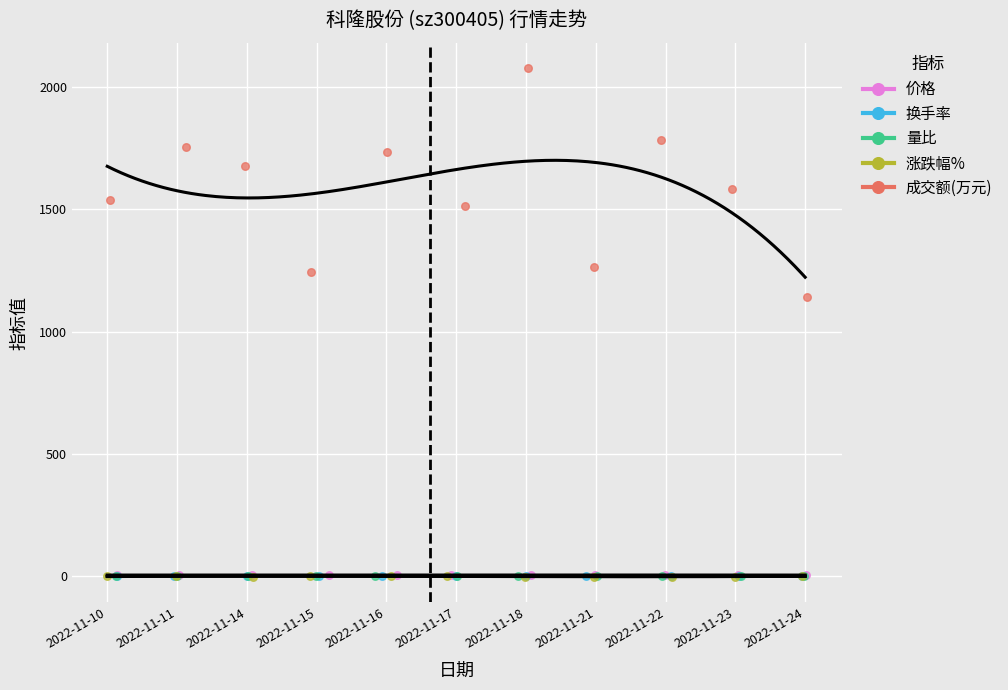

Which series has the largest total across all categories?

成交额(万元)